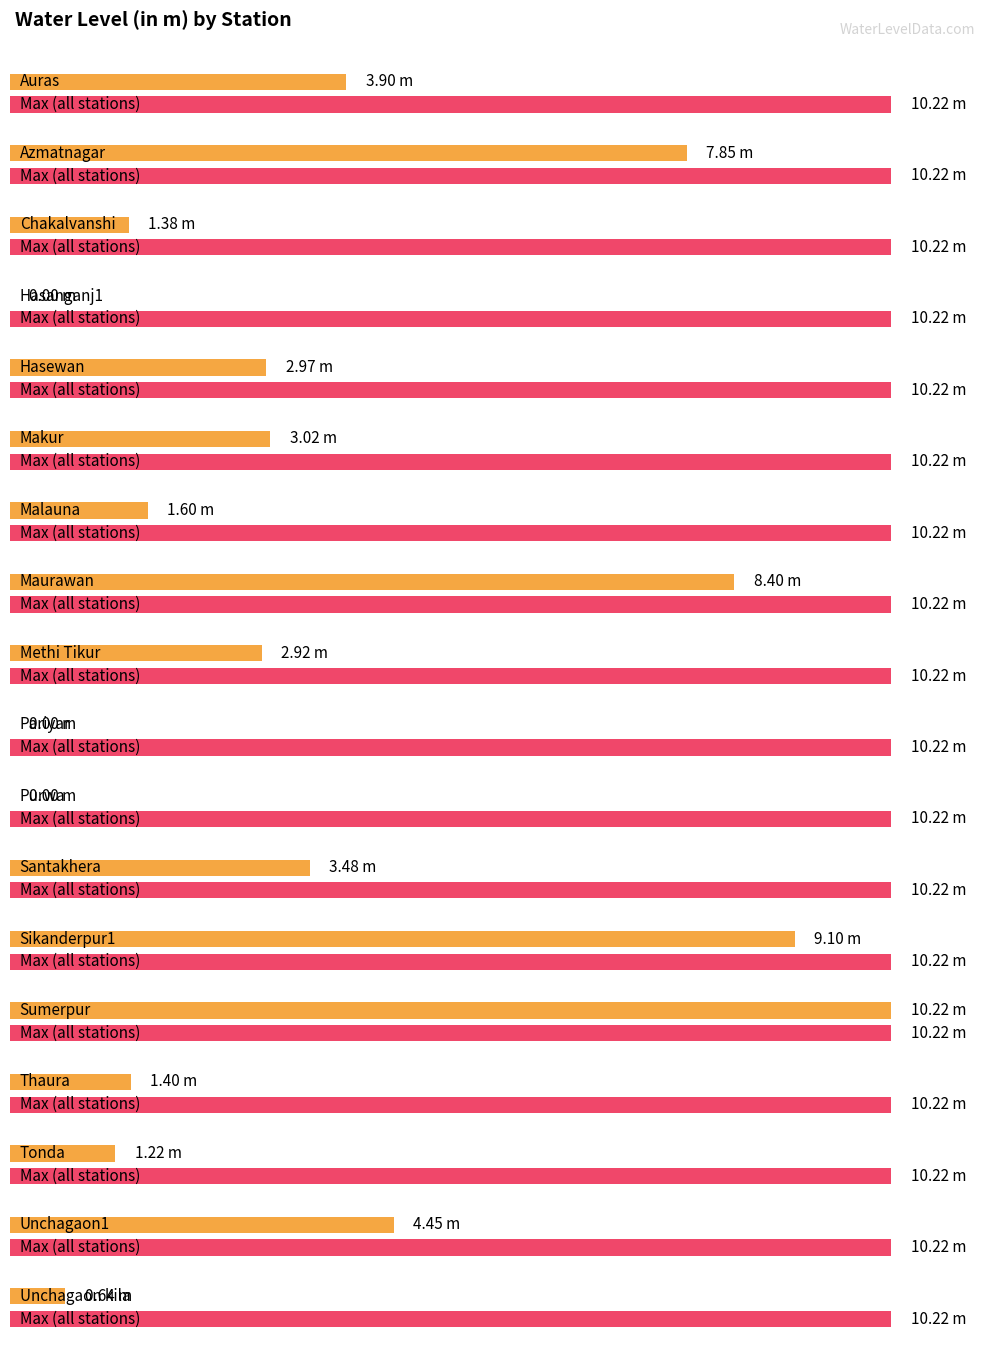

Reading right to left, extract all data points from this chart.

Unchagaon kila=0.6	Unchagaon1=4.5	Tonda=1.2	Thaura=1.4	Sumerpur=10.2	Sikanderpur1=9.1	Santakhera=3.5	Purwa=0.0	Pariyar=0.0	Methi Tikur=2.9	Maurawan=8.4	Malauna=1.6	Makur=3.0	Hasewan=3.0	Hasanganj1=0.0	Chakalvanshi=1.4	Azmatnagar=7.8	Auras=3.9